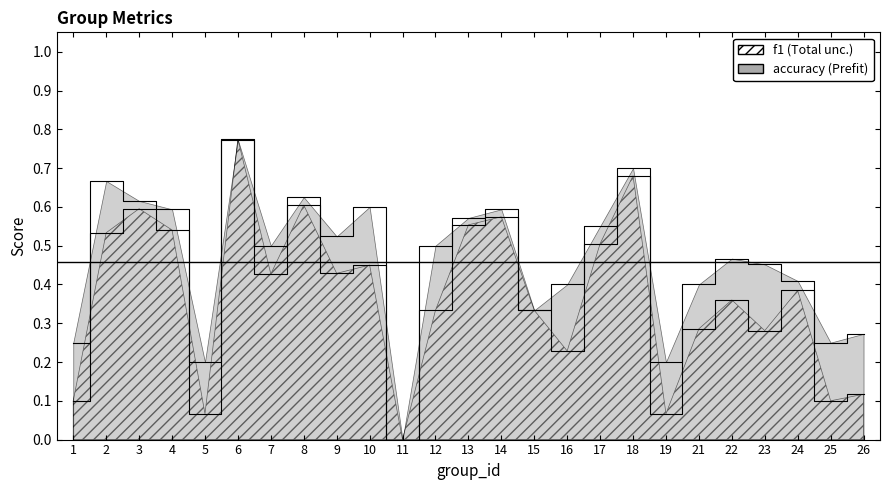

In f1, how many points are higher than both neighbors (excluding endpoints)?

8